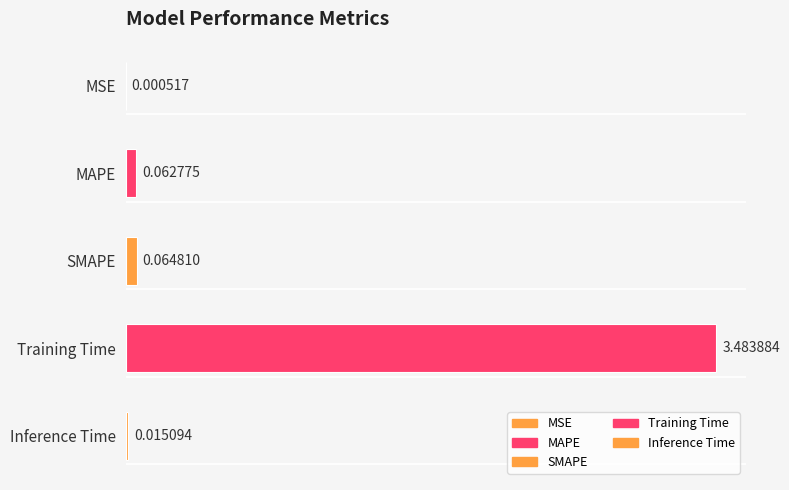

At which label is the value closest to 1?

SMAPE